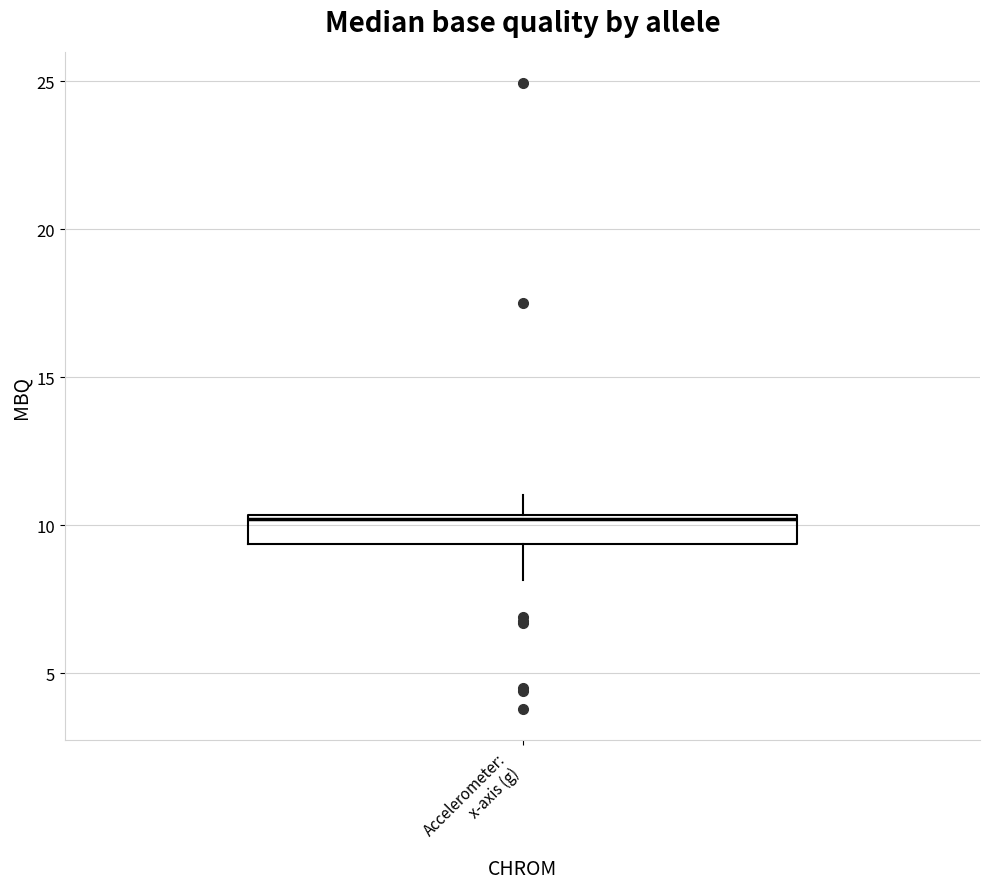

Transcribe this box plot: give where the median line is, the range the box spans, and where the two whiskers end, as read against the y-axis. The values are not printed on the chart, so give them approximately, as read against the axis.

median 10.0, box 9.5 to 10.5, whiskers 8.0 to 11.0